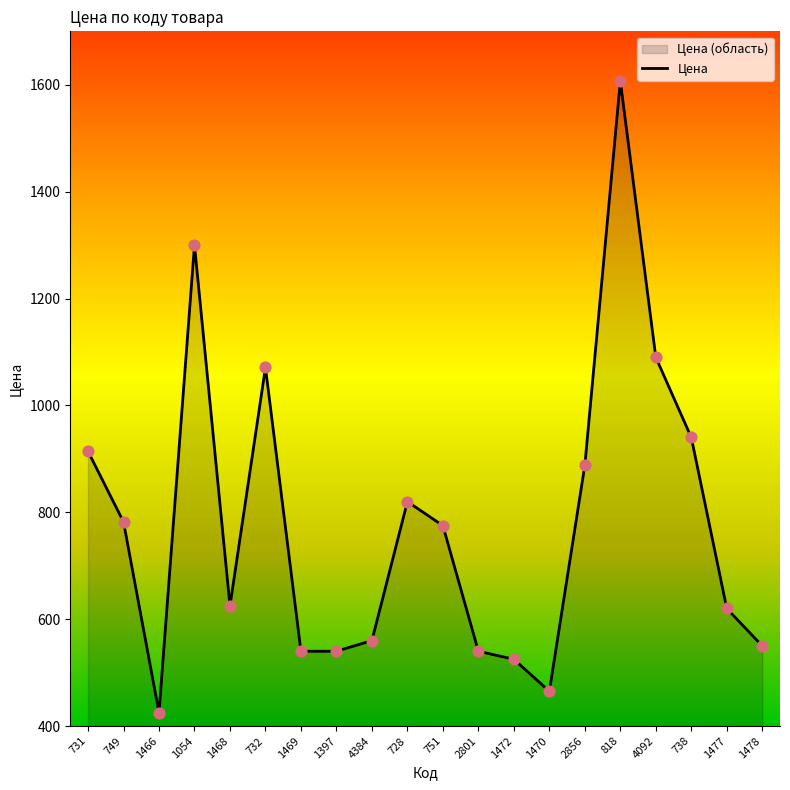

What is the change in value from 731 to 818?

+693